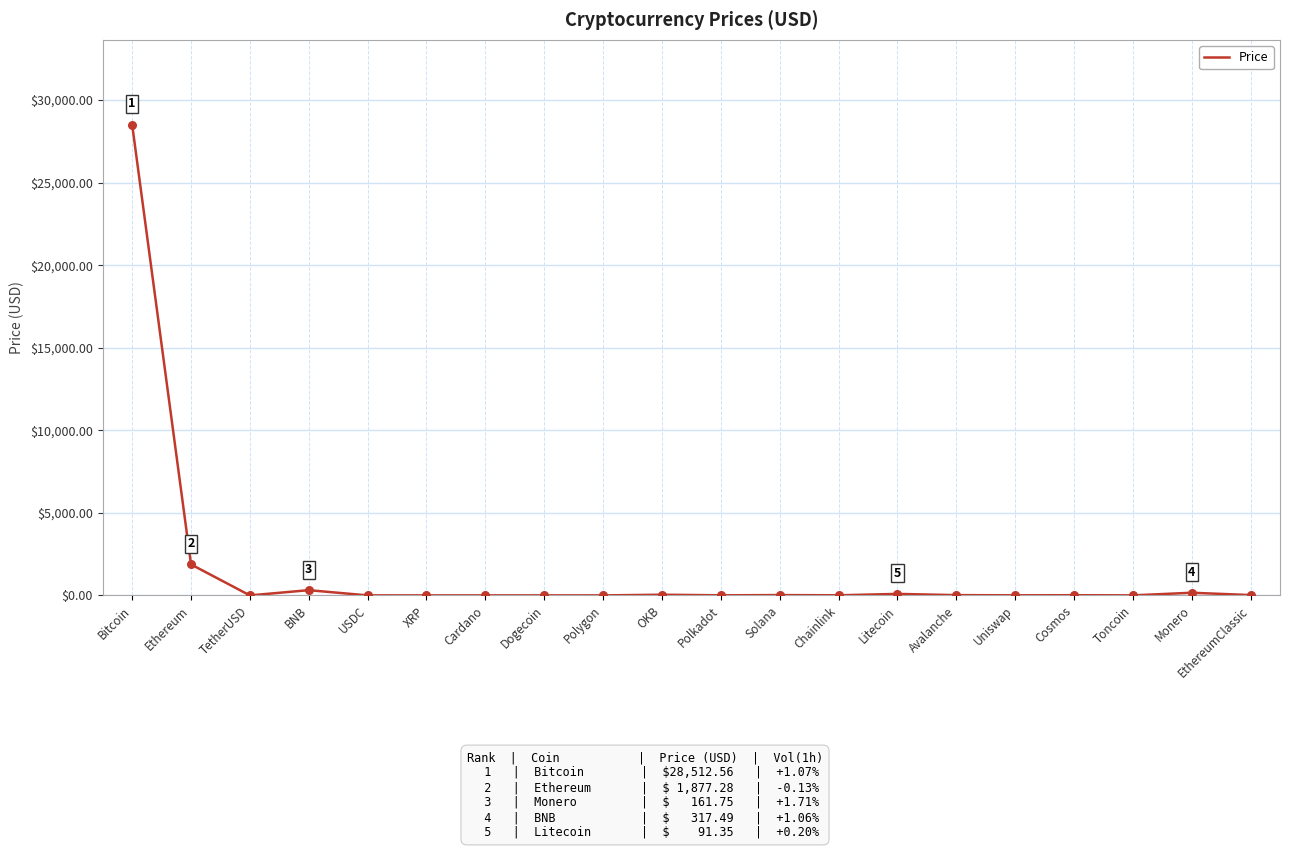

Which has a higher value, Ethereum or Monero?

Ethereum